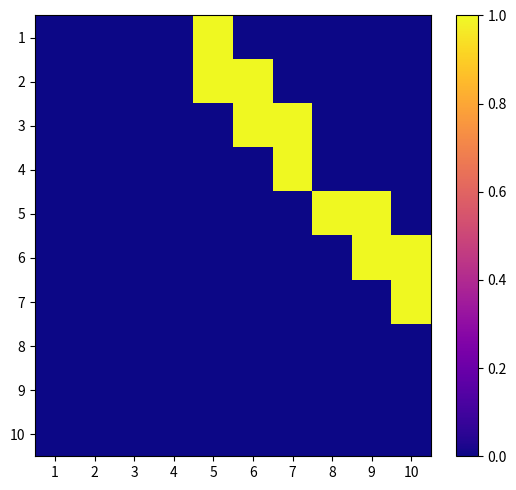

At 1, list the series in order from largest to smallest.

1, 2, 3, 4, 5, 6, 7, 8, 9, 10